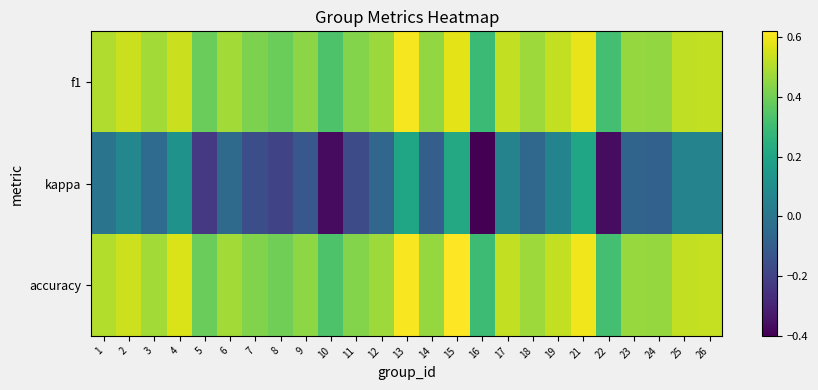

What is the spread (max minus min) of values at 16?

0.7